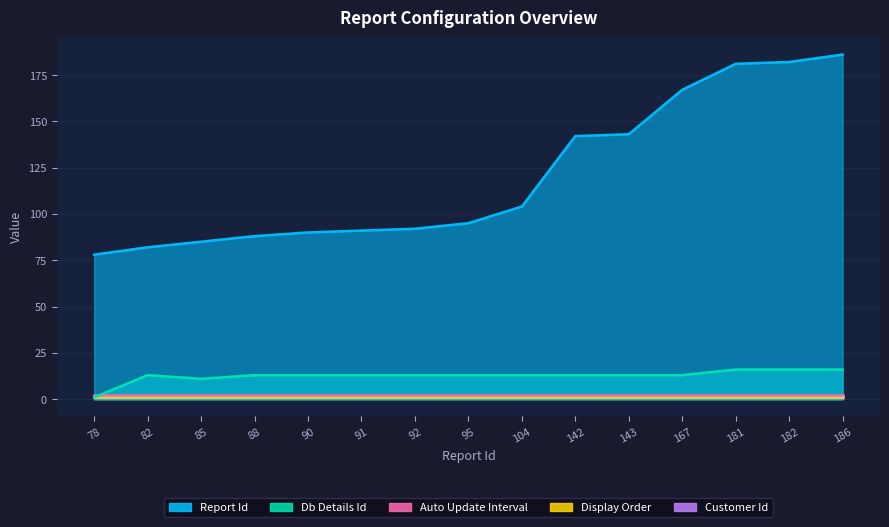

True or false: Customer Id has more than 0 points higher than both neighbors.

False